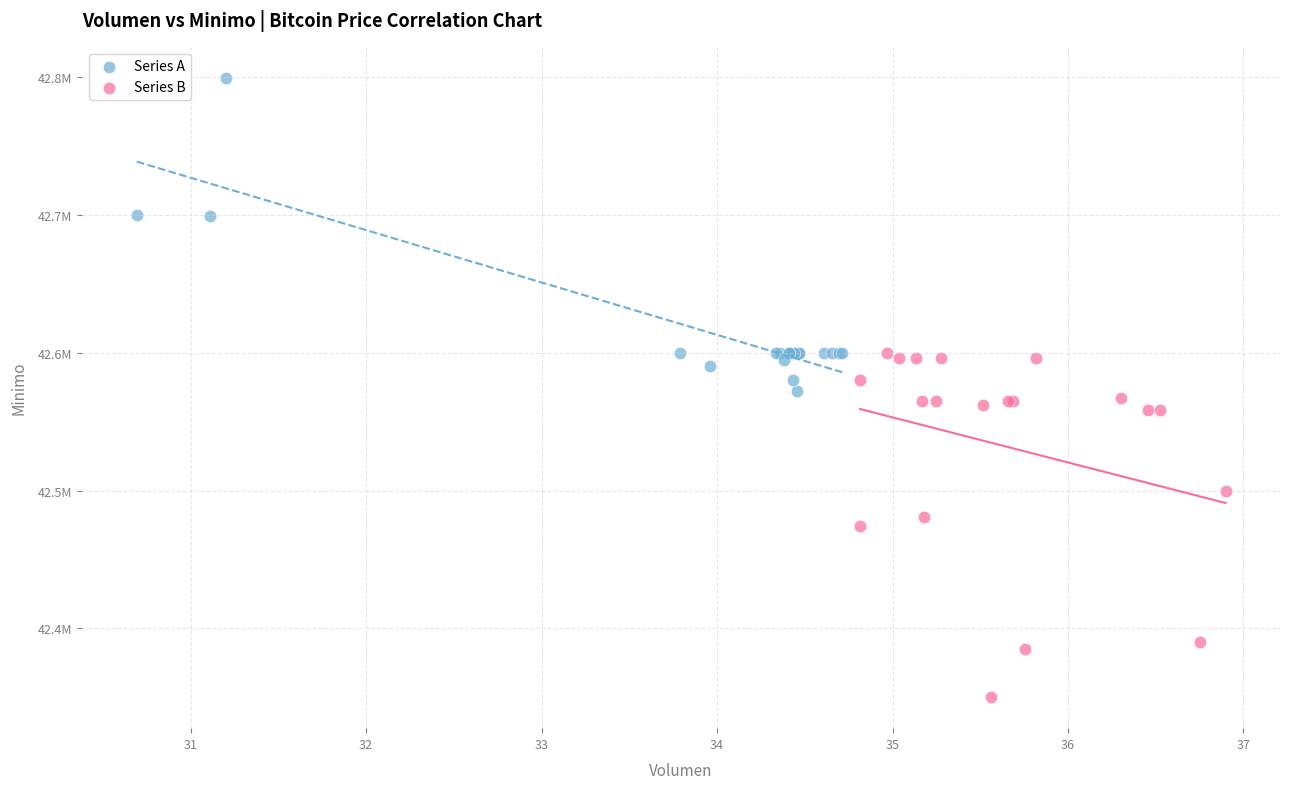

Which series has the widest spread of Y values?

Series B